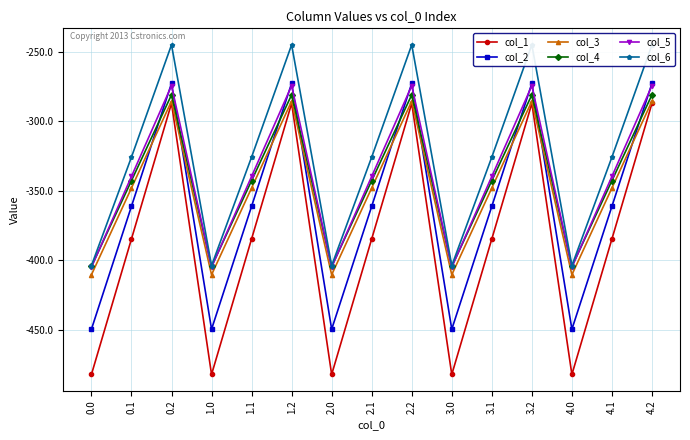

What is the spread (max minus min) of values at 3.0?

78.2